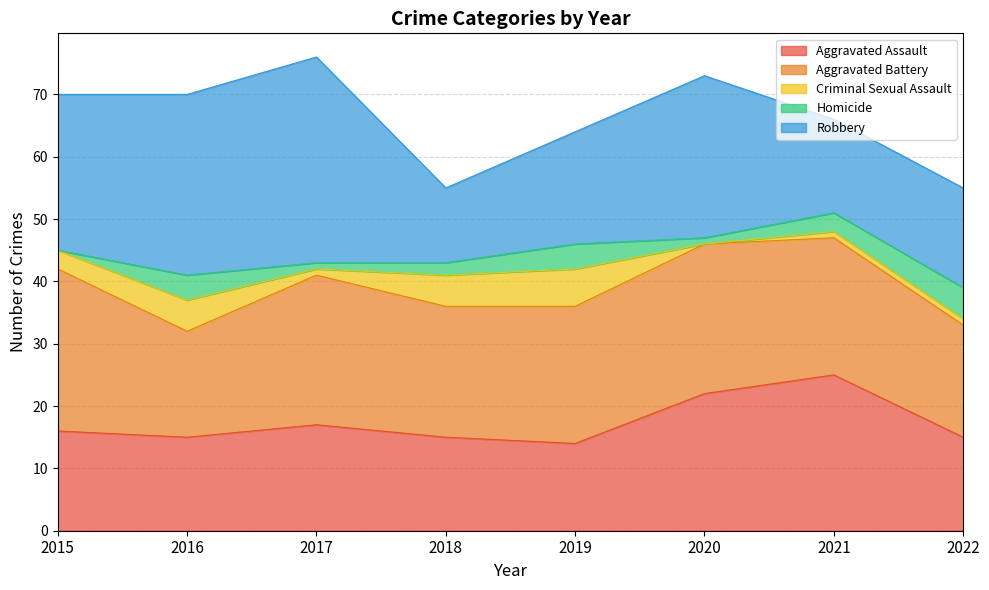

Reading left to right, transcribe all the data shown in this chart.

Aggravated Assault: 16	15	17	15	14	22	25	15
Aggravated Battery: 26	17	24	21	22	24	22	18
Criminal Sexual Assault: 3	5	1	5	6	0	1	1
Homicide: 0	4	1	2	4	1	3	5
Robbery: 25	29	33	12	18	26	15	16